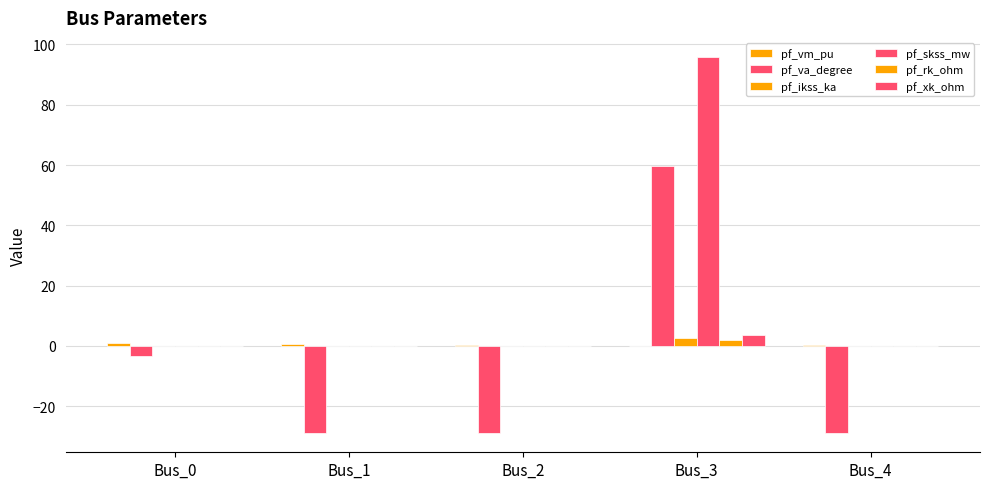

At Bus_2, list the series in order from largest to smallest.

pf_vm_pu, pf_ikss_ka, pf_skss_mw, pf_rk_ohm, pf_xk_ohm, pf_va_degree